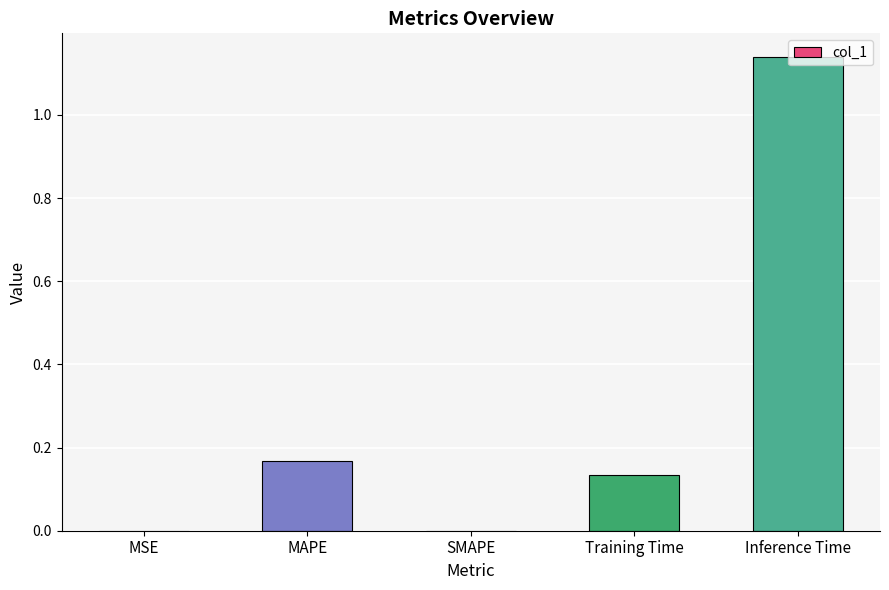

What is the average value?

0.3